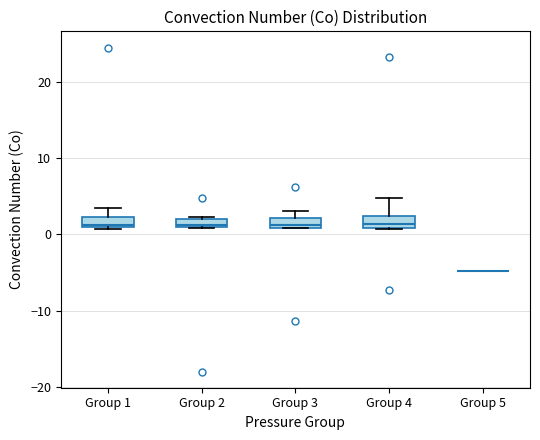

Where does the upper whisker of the box for Group 4 end on the y-axis? The values are not printed on the chart, so give them approximately, as read against the axis.

5